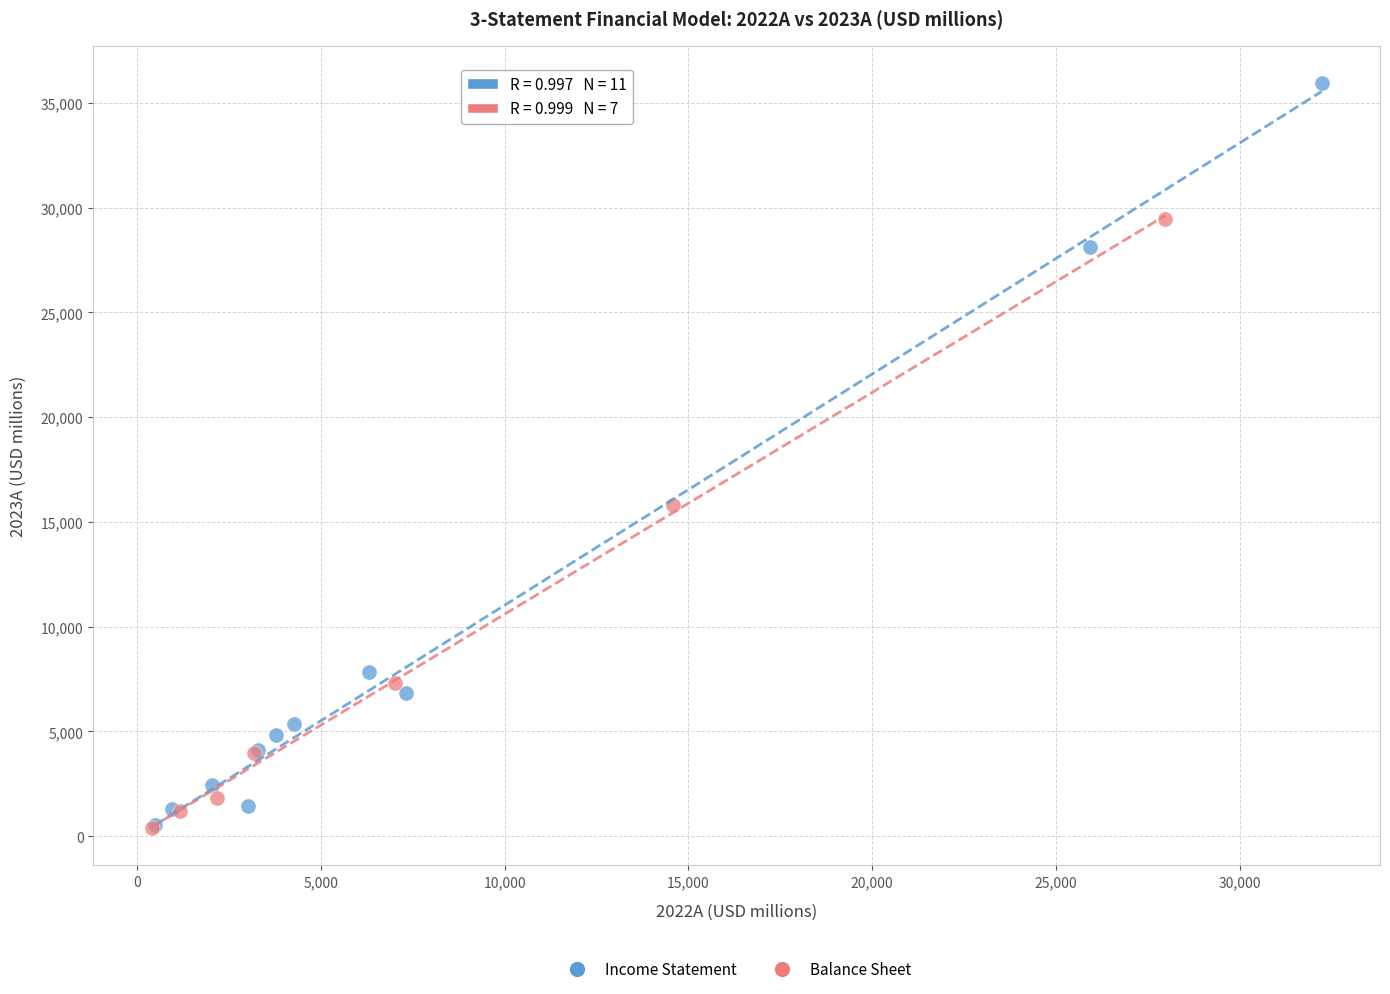

What are all the series names shown in the legend?

Income Statement, Balance Sheet